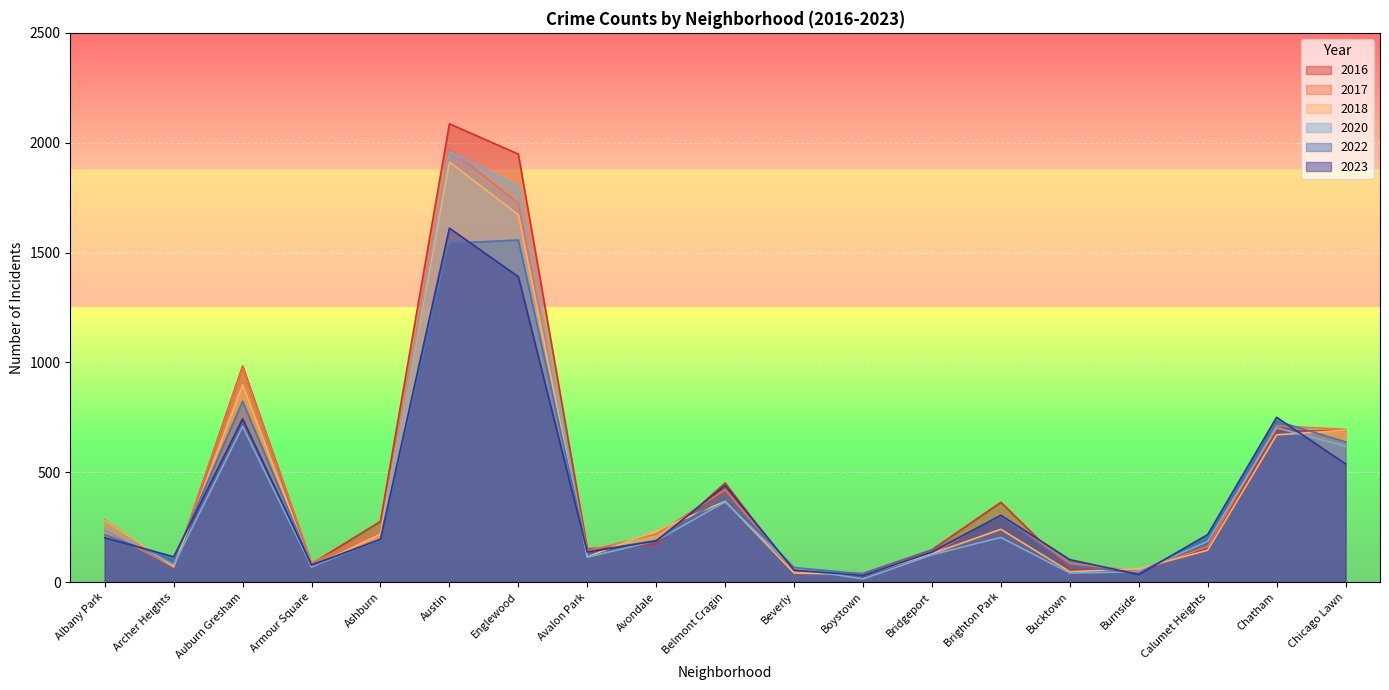

What is the greatest value displayed?

2086